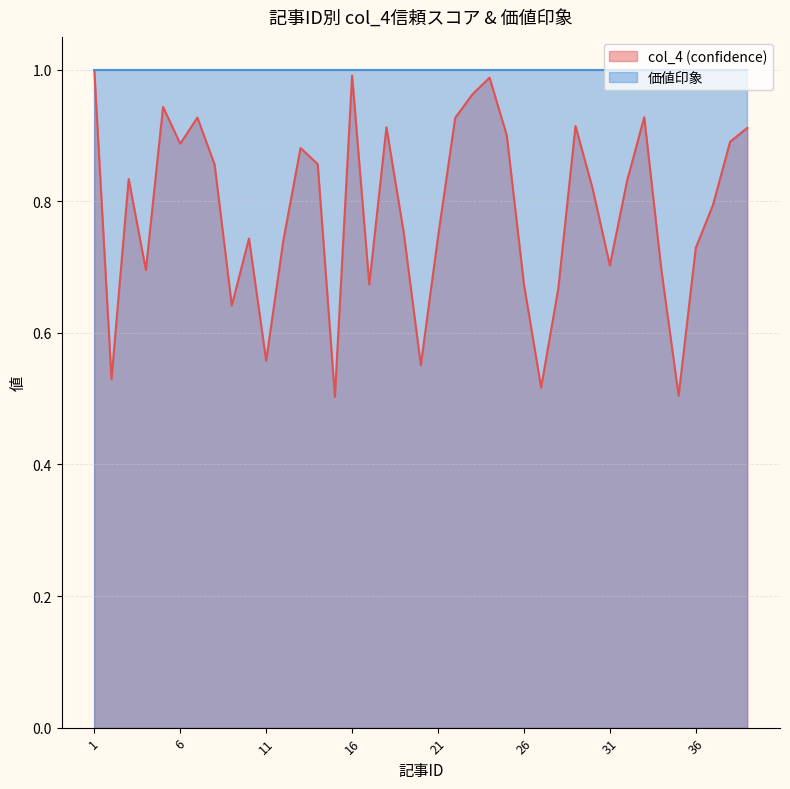

What is the value of the 17th point from the left?

0.7